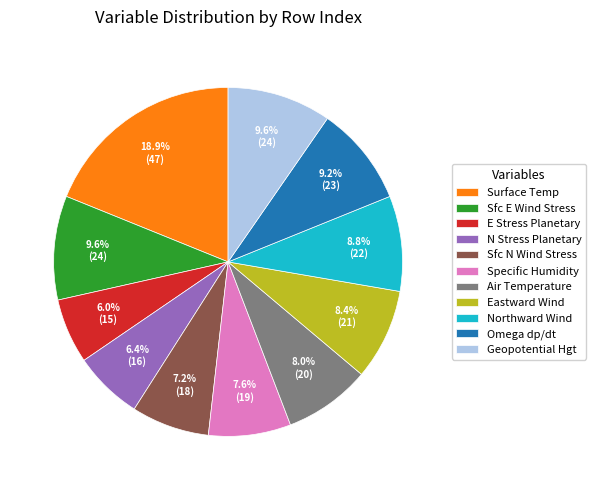

What is the largest slice in the pie chart?

Surface Temp